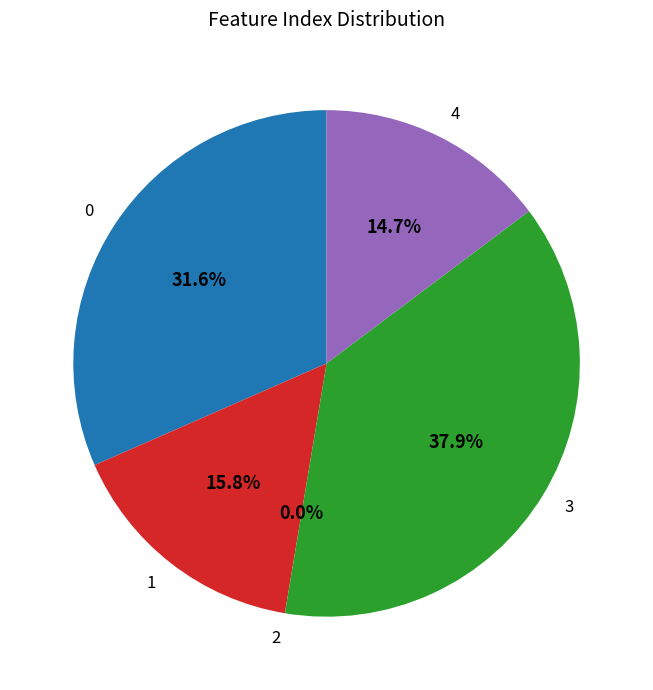

To the nearest percent, what percentage of the pie is 4?

15%